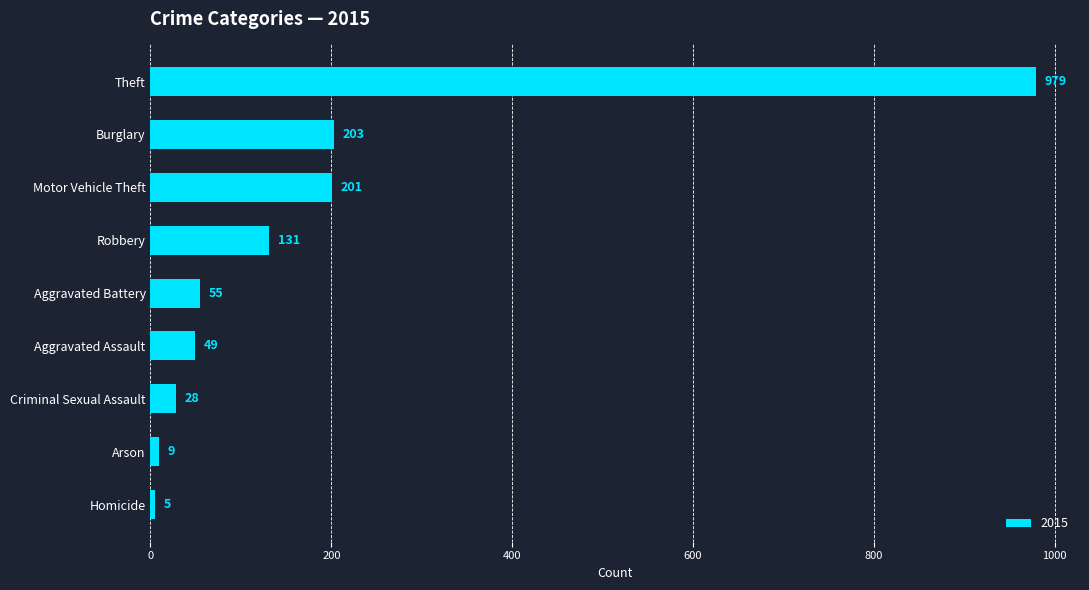

Reading bottom to top, extract all data points from this chart.

5	9	28	49	55	131	201	203	979